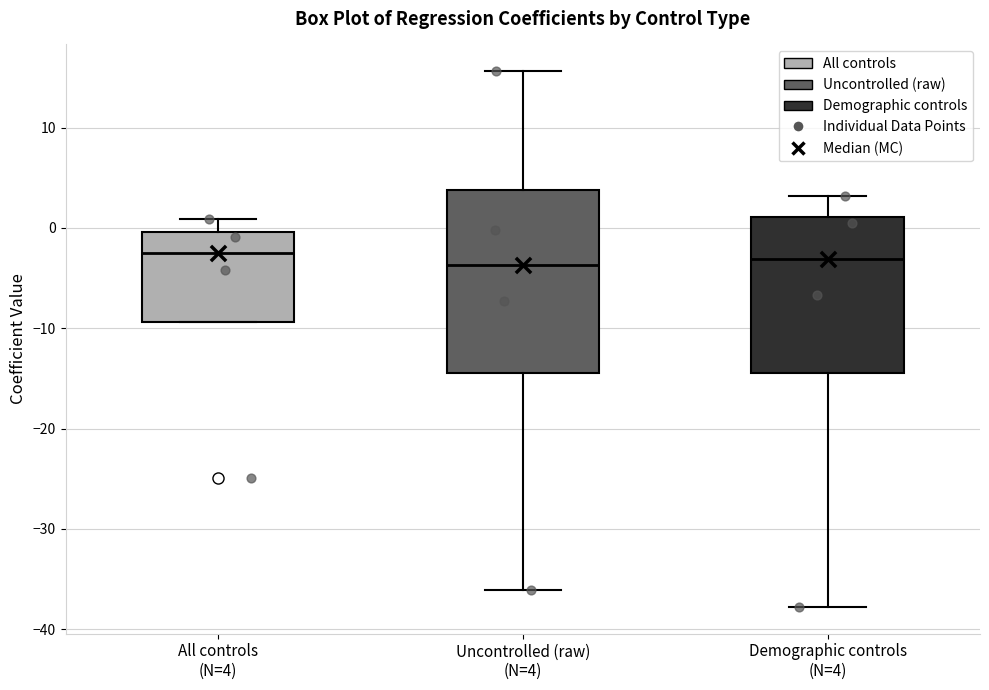

Reading left to right, transcribe this box plot: for each box, give where its median line is, the range the box spans, and where its two whiskers end, as read against the y-axis. The values are not printed on the chart, so give them approximately, as read against the axis.

All controls (N=4): median -3, box -9 to 0, whiskers -9 to 1
Uncontrolled (raw) (N=4): median -4, box -15 to 4, whiskers -36 to 16
Demographic controls (N=4): median -3, box -14 to 1, whiskers -38 to 3